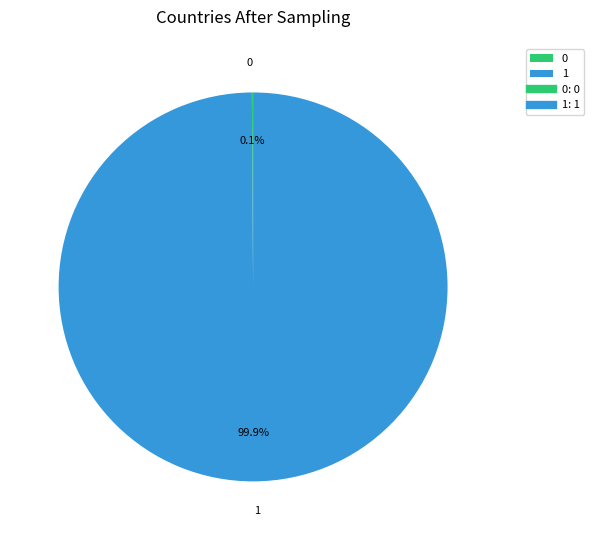

Which slice represents more than half of the pie?

1